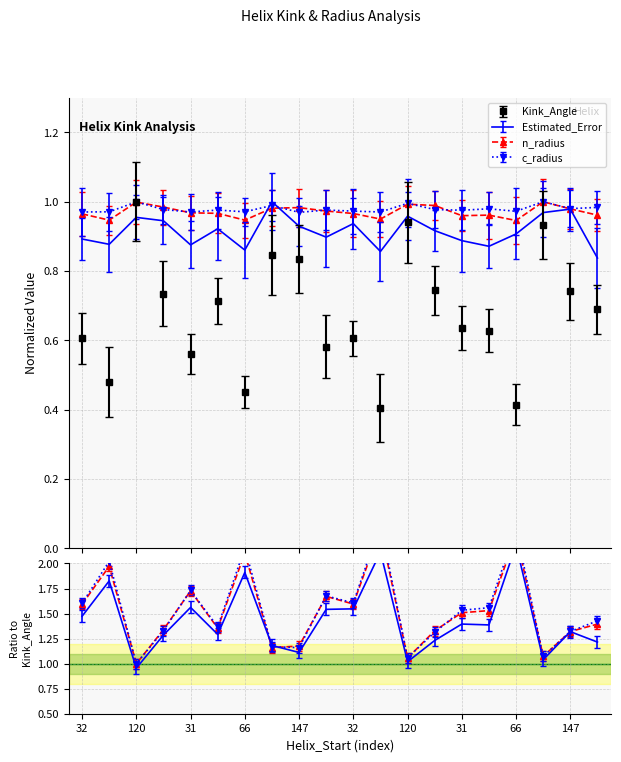

True or false: c_radius has a value of 1.0 at 32.

True